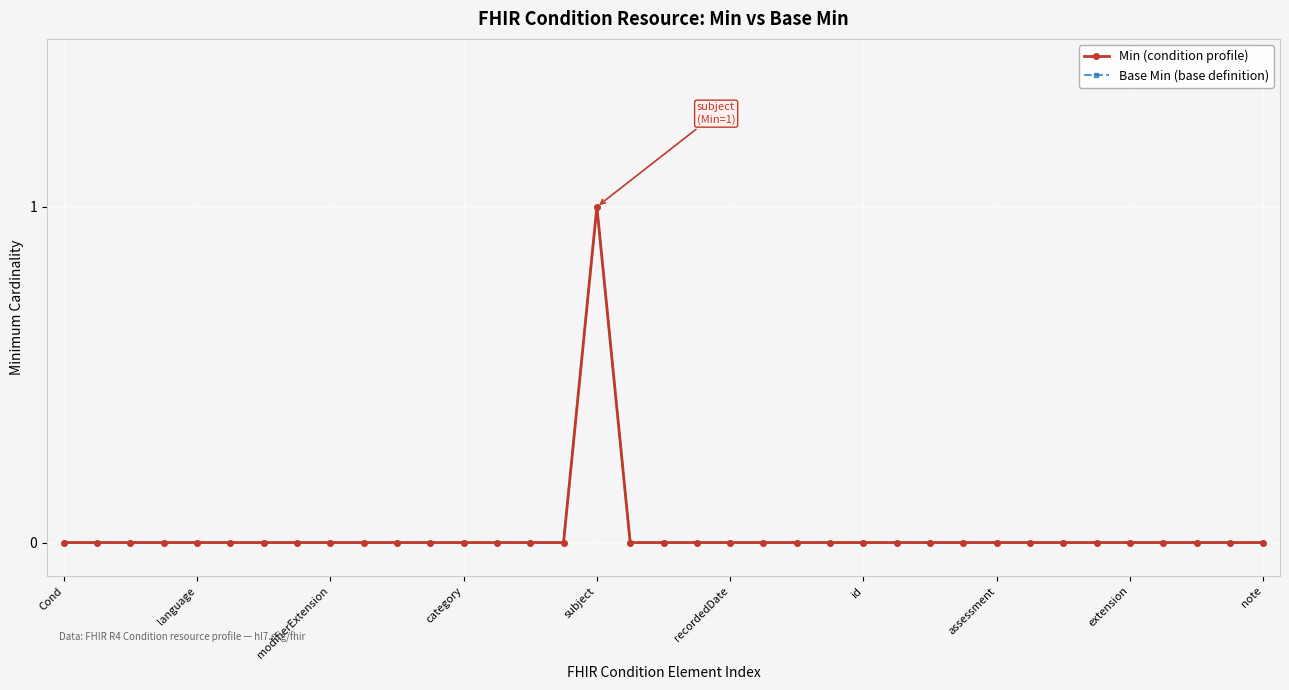

Is this an area chart (filled region under the line)?

No